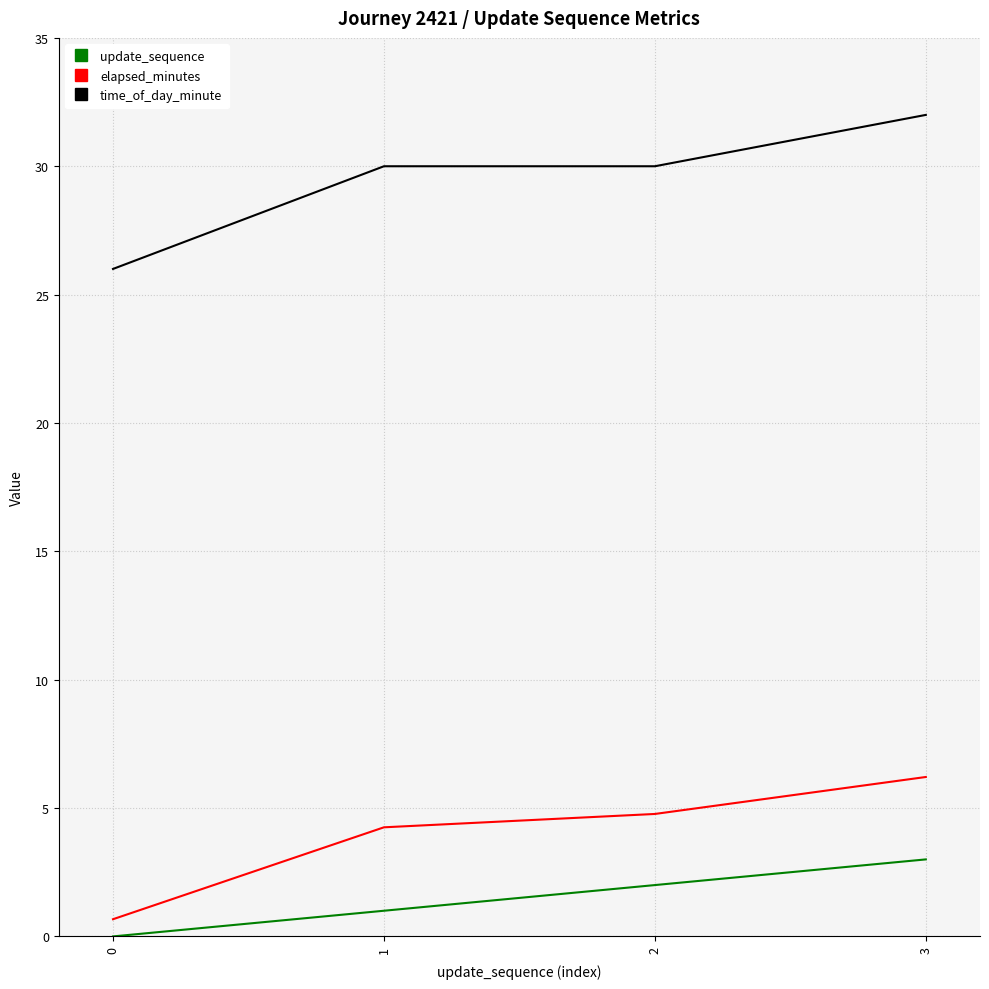

What is the sum of the update_sequence values at 1 and 0?

1.0